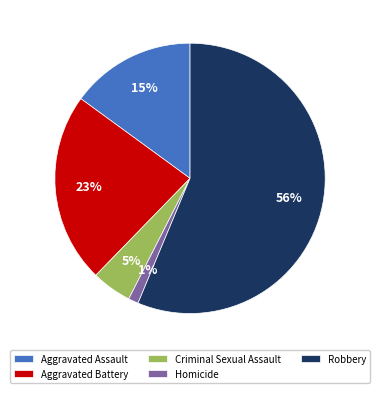

Does any single category account for the majority?

Yes